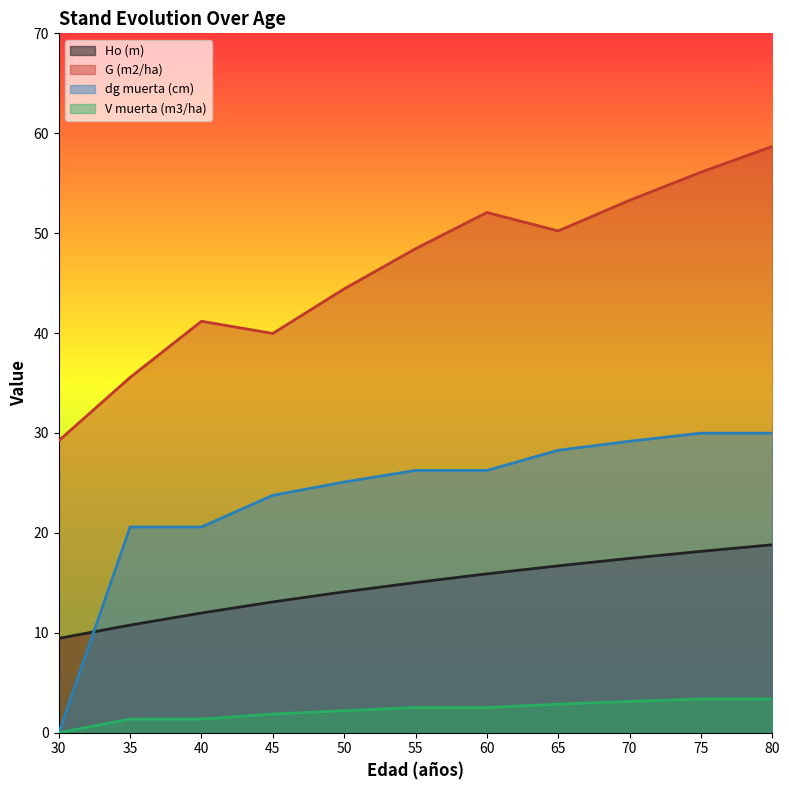

What are all the series names shown in the legend?

Ho (m), G (m2/ha), dg muerta (cm), V muerta (m3/ha)